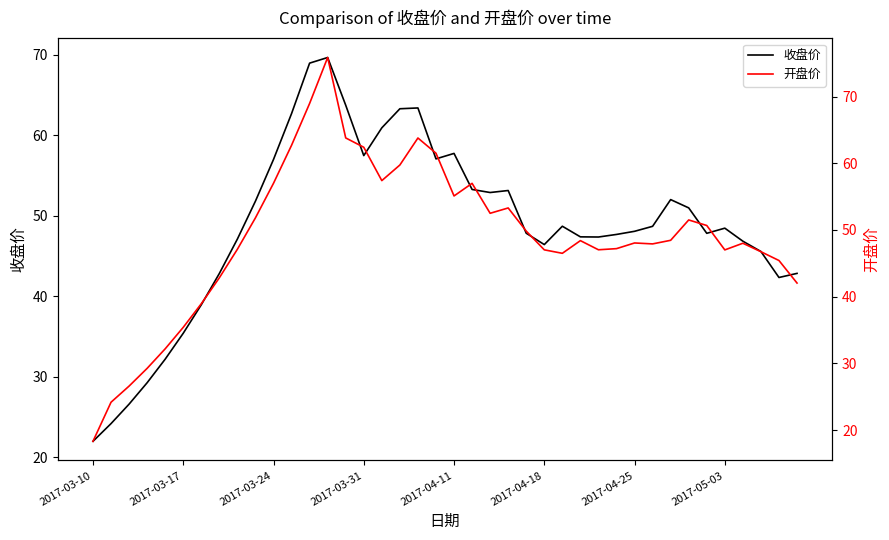

The value of 开盘价 at 13 is 75.9. True or false?

True